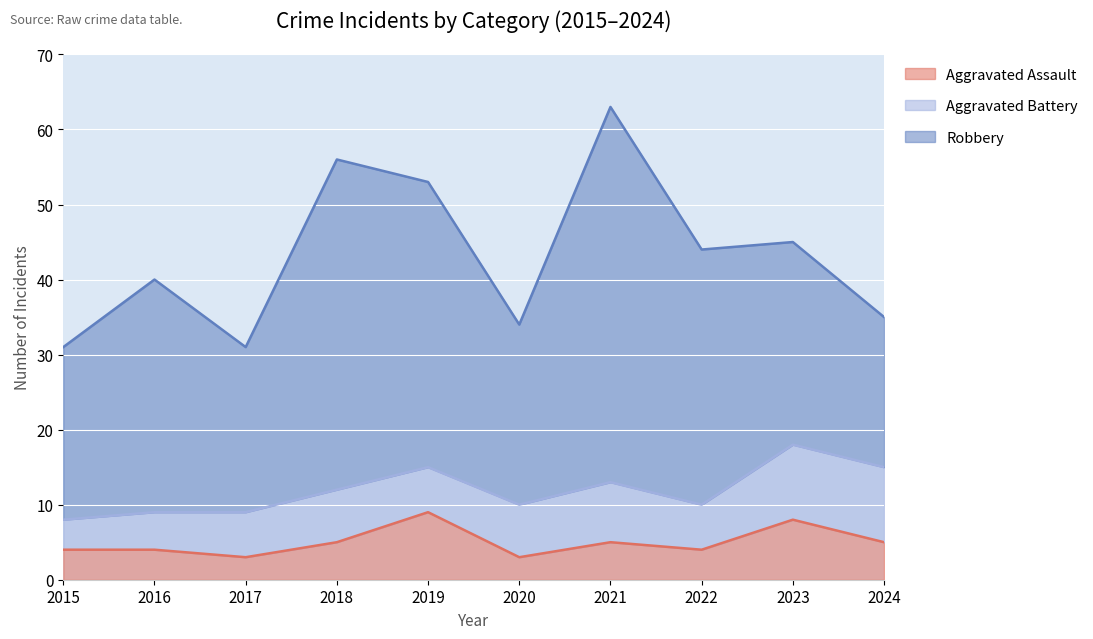

How many lines are shown in the chart?

3